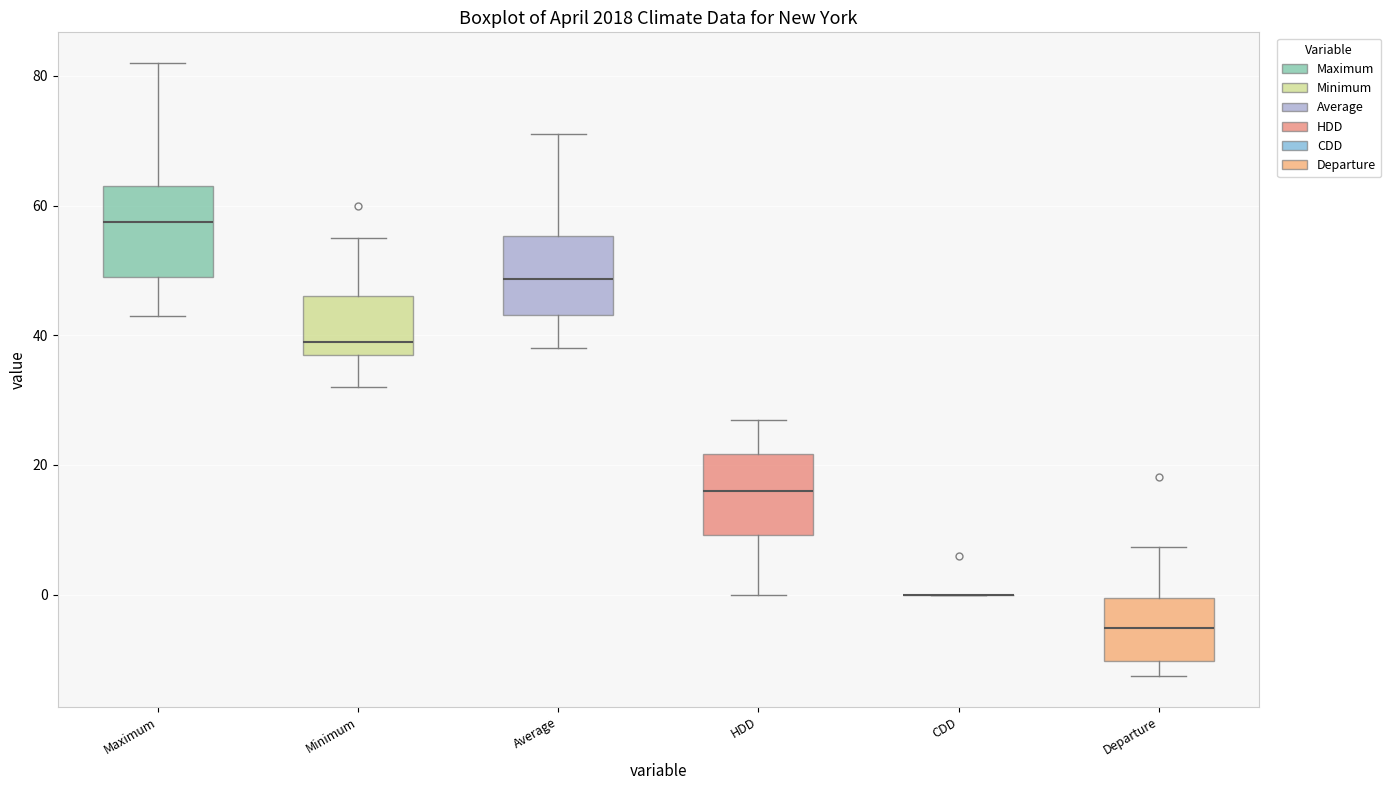

Reading left to right, read every box against the y-axis: the position of its median line, the range the box covers, and the ends of its whiskers. The values are not printed on the chart, so give them approximately, as read against the axis.

Maximum: median 58, box 50 to 64, whiskers 44 to 82
Minimum: median 40, box 38 to 46, whiskers 32 to 56
Average: median 48, box 44 to 56, whiskers 38 to 72
HDD: median 16, box 10 to 22, whiskers 0 to 28
CDD: box collapsed to a line at 0, whiskers 0 to 0
Departure: median -6, box -10 to 0, whiskers -12 to 8